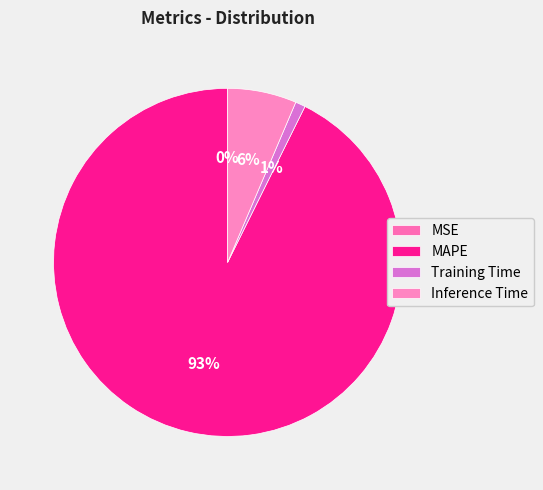

Rank the categories by value from lowest to highest.

MSE, Training Time, Inference Time, MAPE